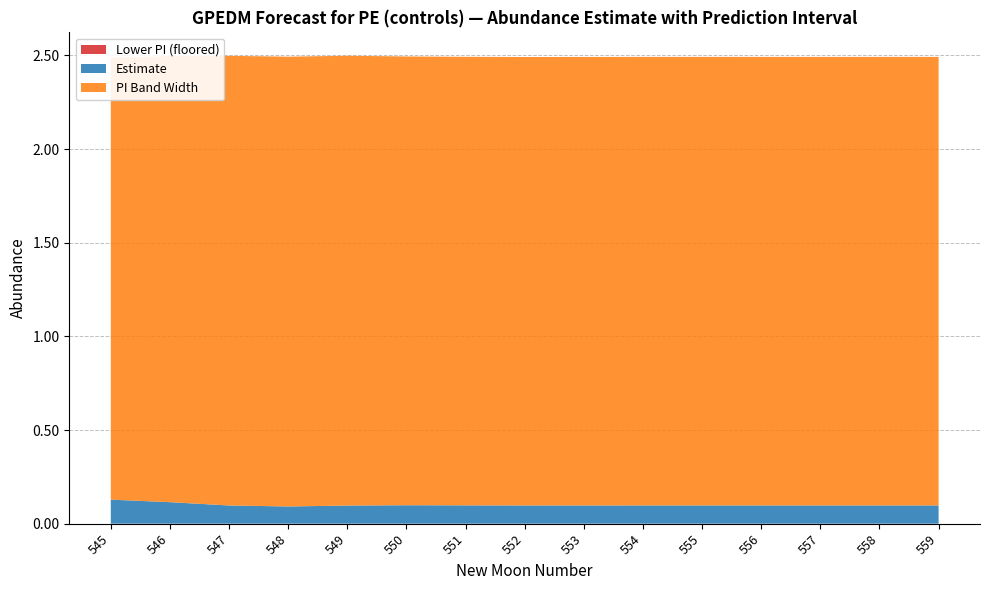

Reading right to left, list all the values displayed in this chart.

estimate: 0.1	0.1	0.1	0.1	0.1	0.1	0.1	0.1	0.1	0.1	0.1	0.1	0.1	0.1	0.1
upper_pi: 1.3	1.3	1.3	1.3	1.3	1.3	1.3	1.3	1.3	1.3	1.3	1.3	1.3	1.3	1.3
lower_pi_pos: 0.0	0.0	0.0	0.0	0.0	0.0	0.0	0.0	0.0	0.0	0.0	0.0	0.0	0.0	0.0
pi_band: 2.4	2.4	2.4	2.4	2.4	2.4	2.4	2.4	2.4	2.4	2.4	2.4	2.4	2.4	2.4